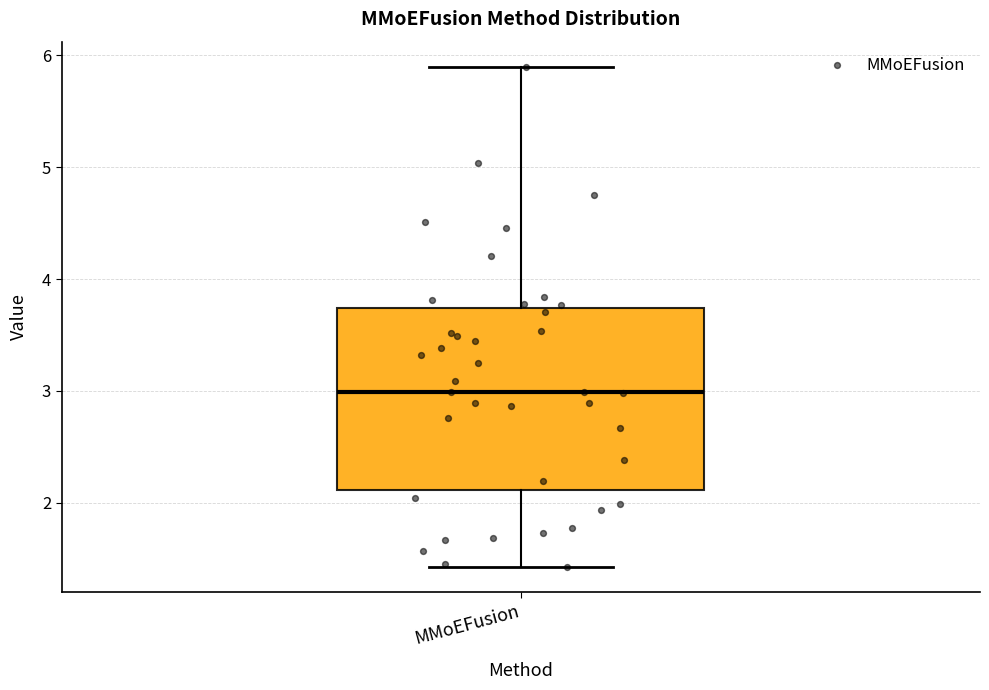

Transcribe this box plot: give where the median line is, the range the box spans, and where the two whiskers end, as read against the y-axis. The values are not printed on the chart, so give them approximately, as read against the axis.

median 3.0, box 2.1 to 3.7, whiskers 1.4 to 5.9